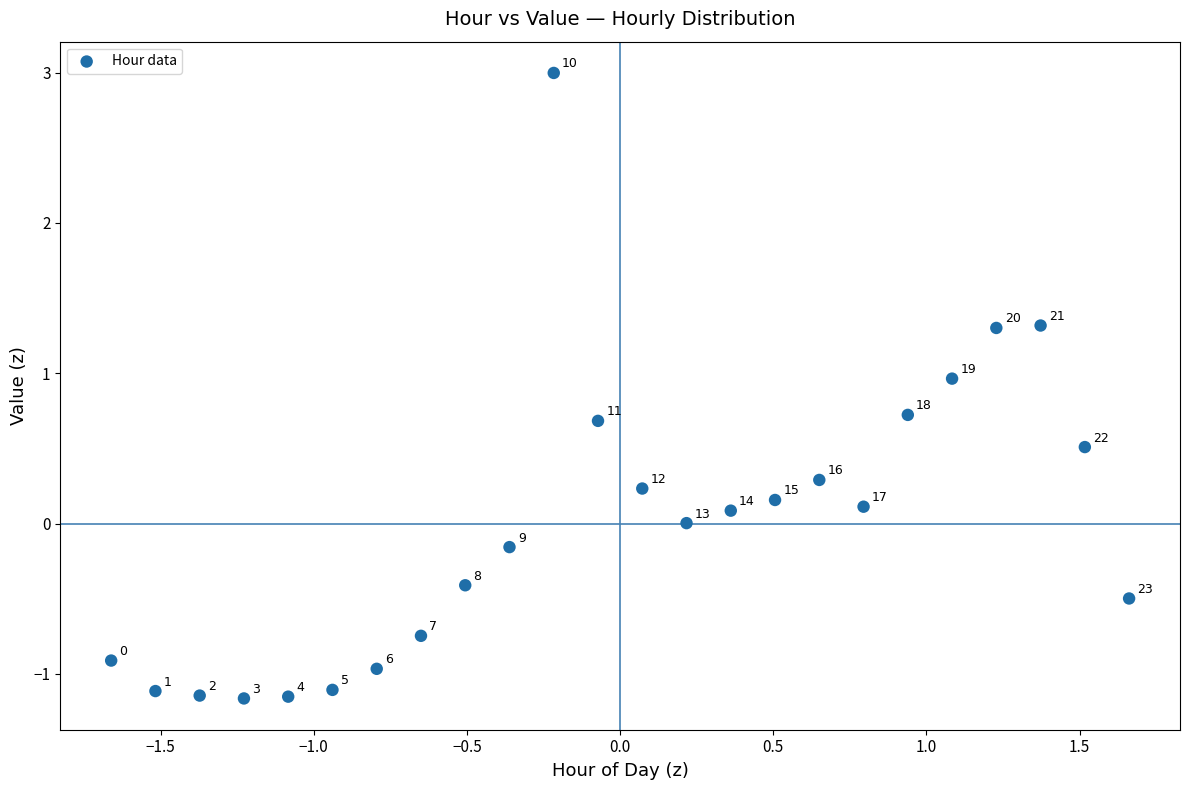

What is the range of Y values (max minus min)?

4.2